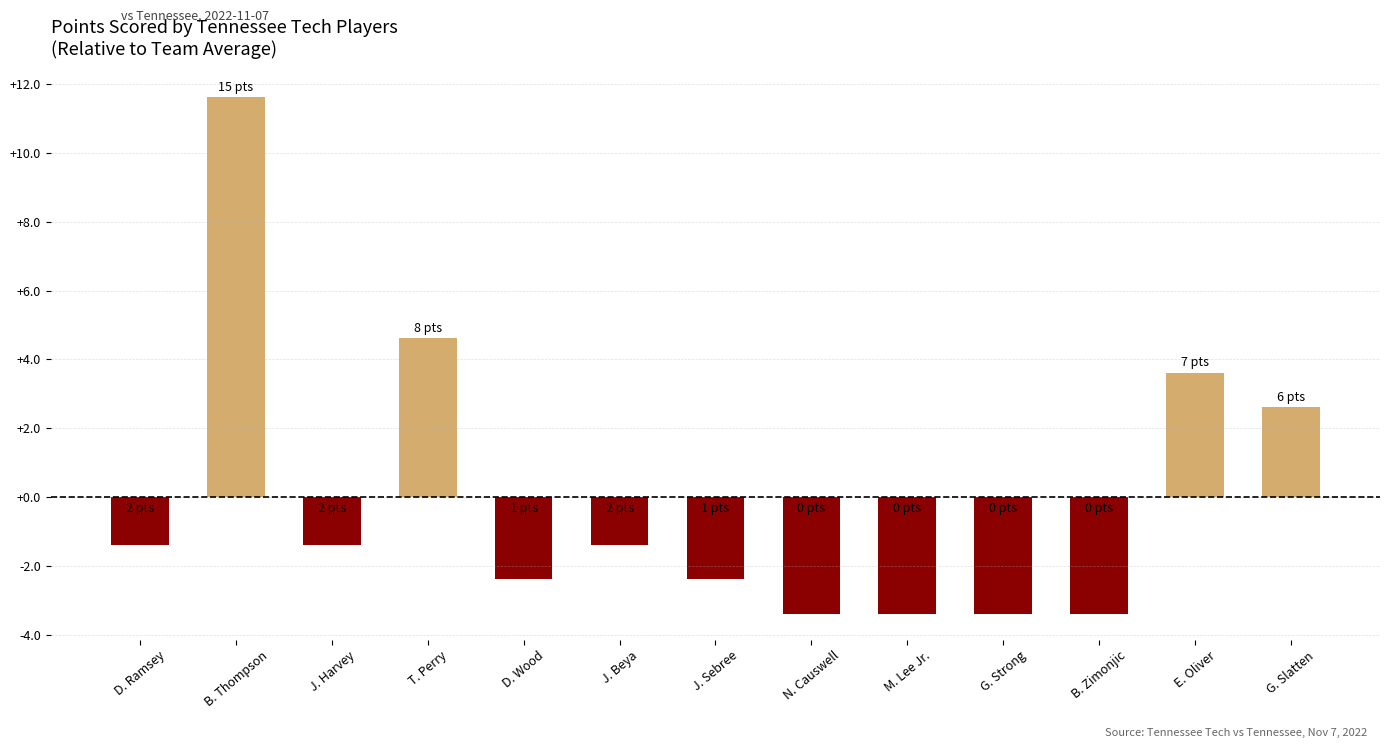

Read the value at J. Harvey.

-1.4